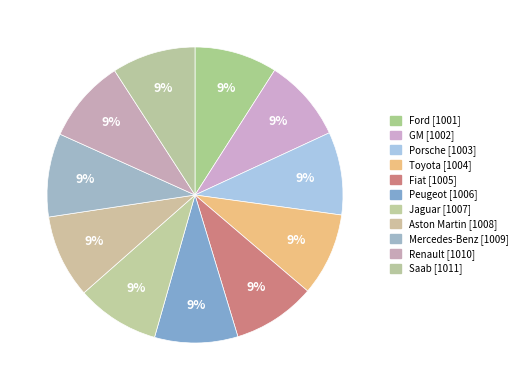

True or false: Ford accounts for 16% of the total.

False